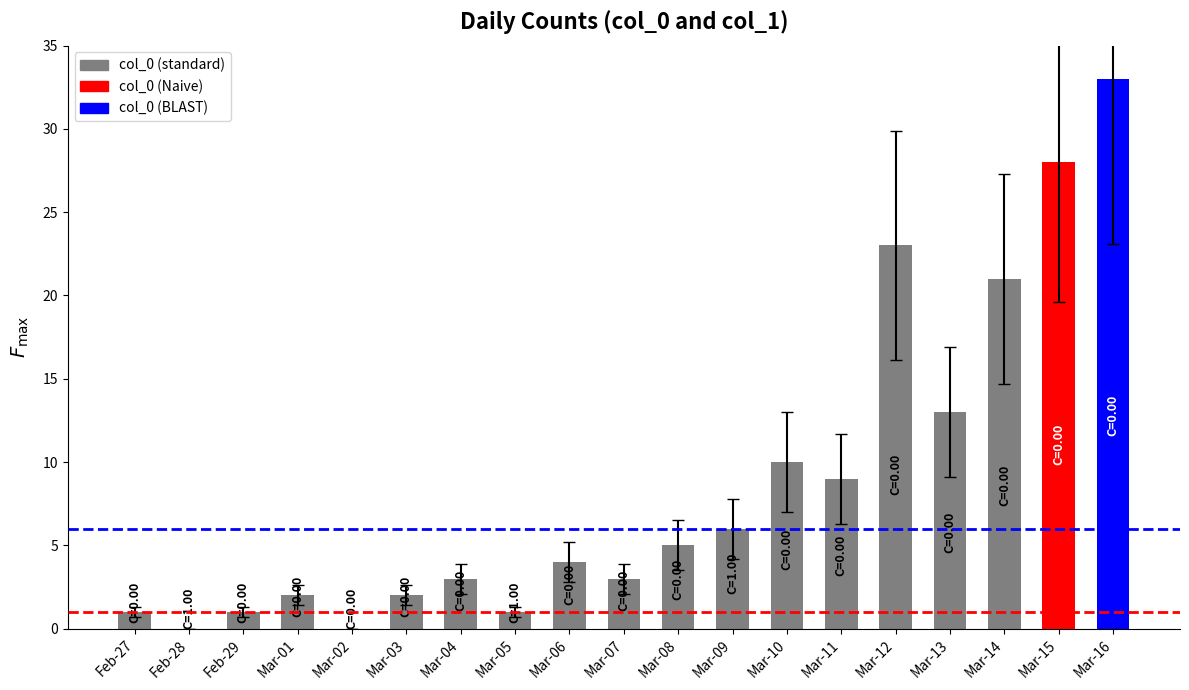

Approximately how many times larger is the value at Mar-11 compared to Mar-09?

1.5